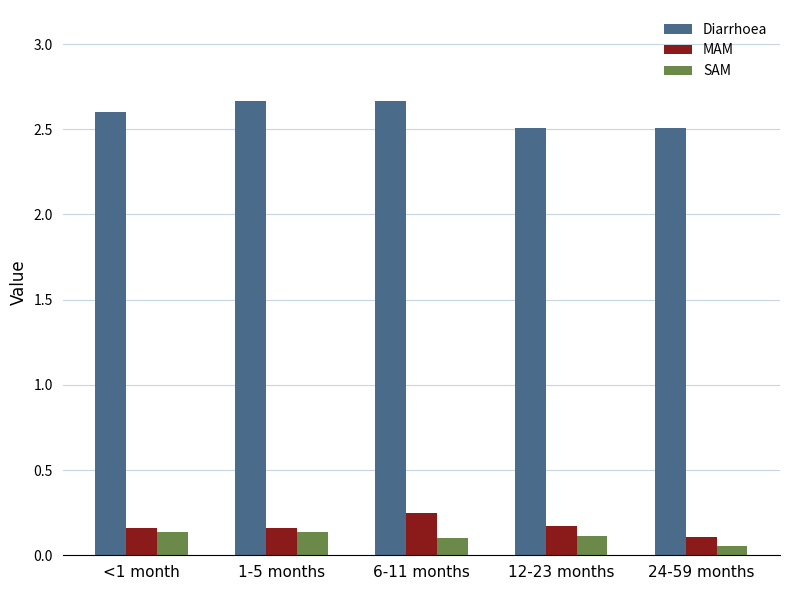

Rank the series at 6-11 months from highest to lowest value.

Diarrhoea, MAM, SAM